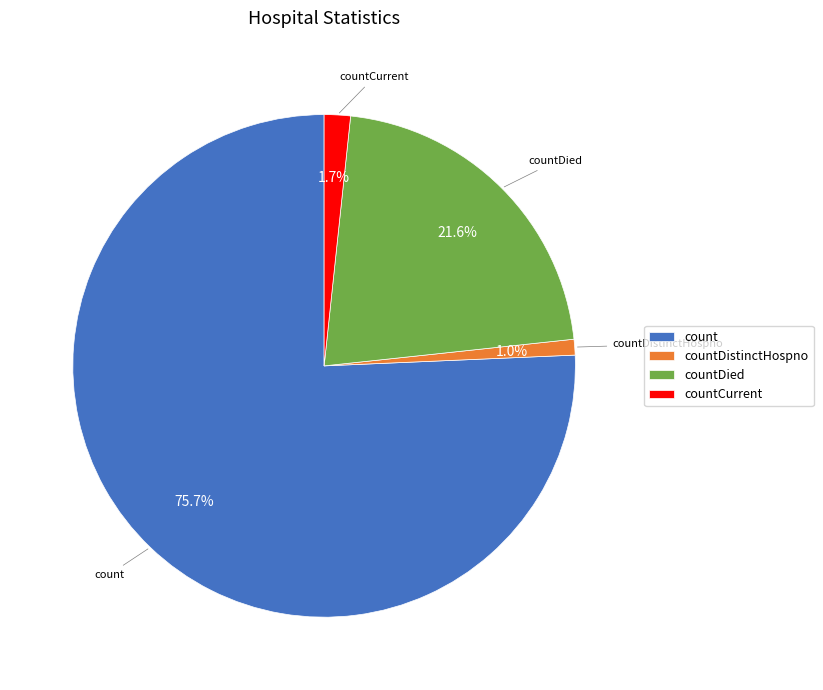

True or false: countCurrent accounts for 2% of the total.

True